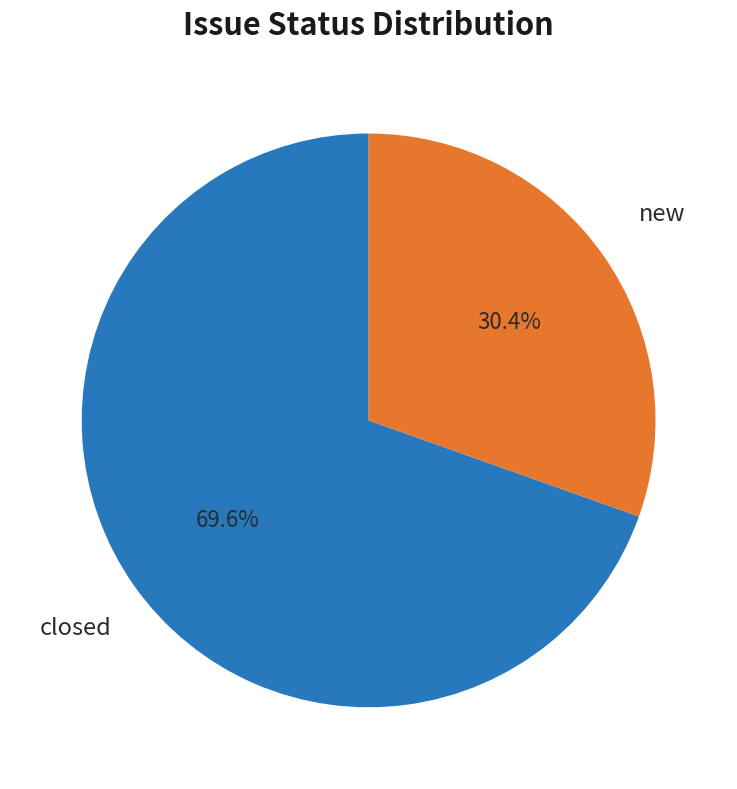

Is there any slice that represents more than half of the pie?

Yes